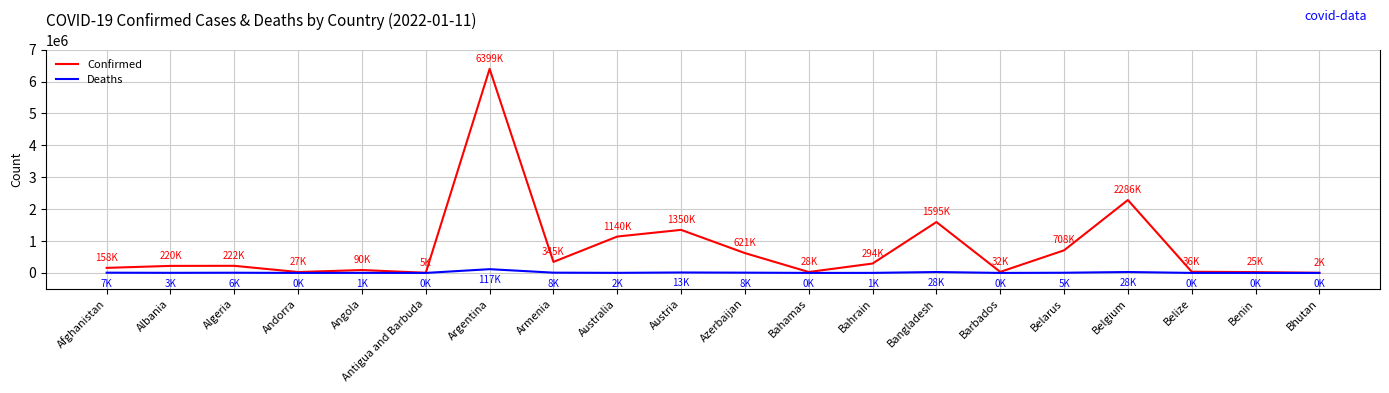

In Deaths, how many points are higher than both neighbors (excluding endpoints)?

6